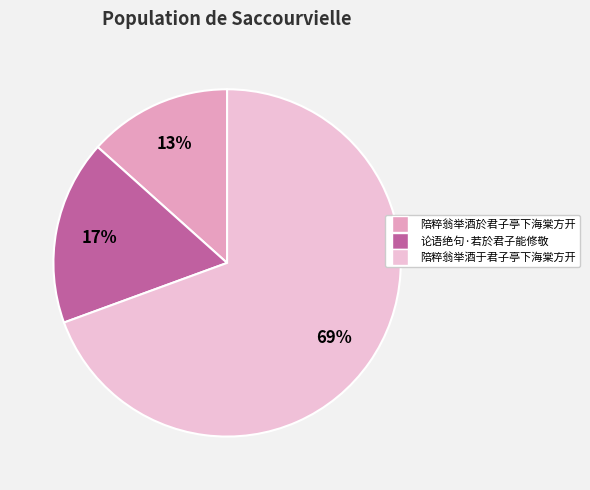

Combined, do 陪粹翁举酒於君子亭下海棠方开 and 论语绝句·若於君子能修敬 account for over 50%?

No